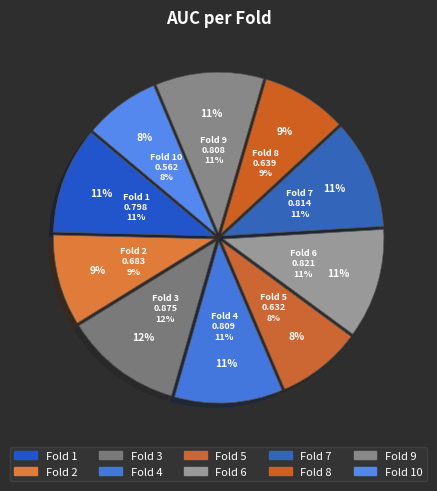

True or false: Fold 8 accounts for 9% of the total.

True